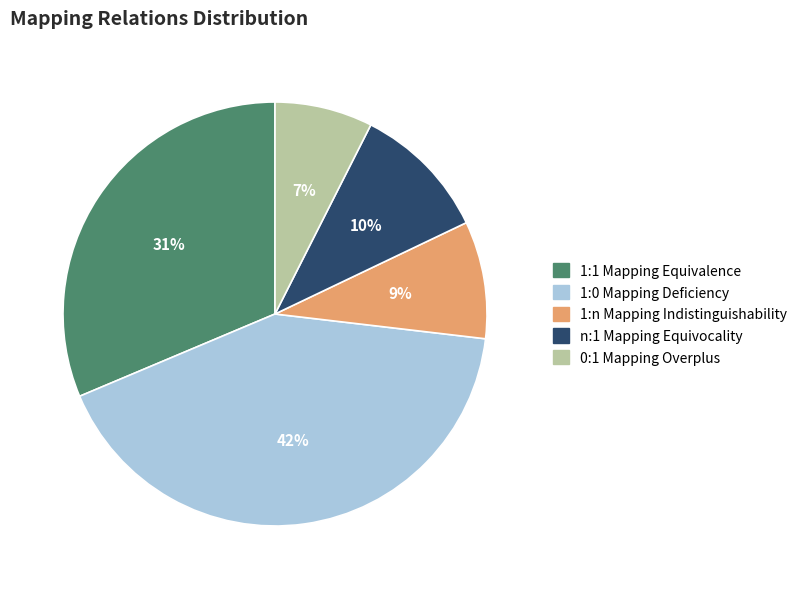

Rank the categories by value from highest to lowest.

1:0 Mapping Deficiency, 1:1 Mapping Equivalence, n:1 Mapping Equivocality, 1:n Mapping Indistinguishability, 0:1 Mapping Overplus